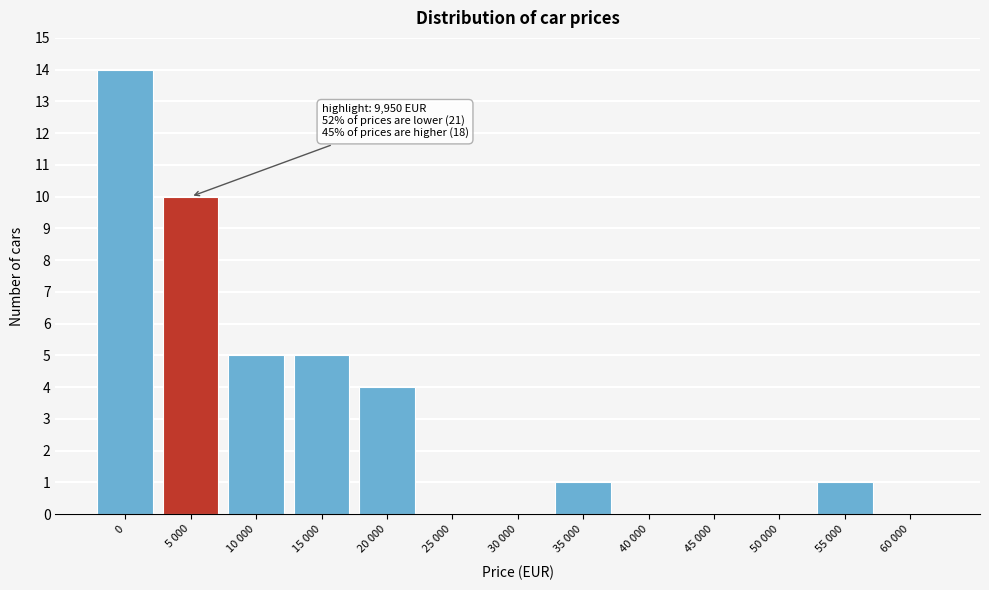

Reading right to left, extract all data points from this chart.

60 000=0	55 000=1	50 000=0	45 000=0	40 000=0	35 000=1	30 000=0	25 000=0	20 000=4	15 000=5	10 000=5	5 000=10	0=14